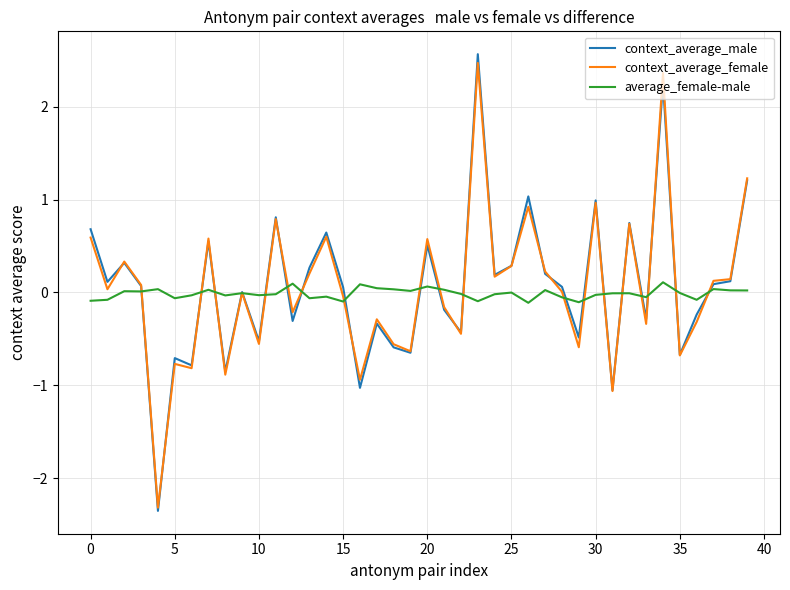

At how many categories does at least one series exceed 2?

2